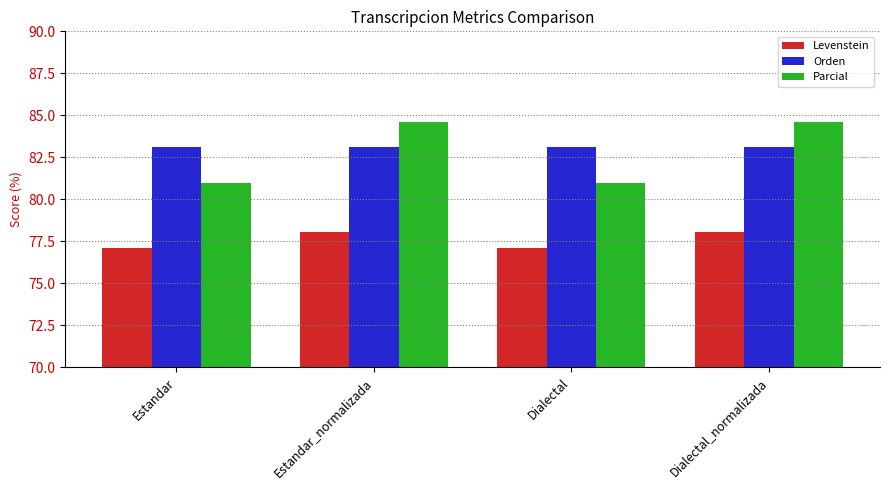

What is the label of the 4th bar from the right?

Estandar